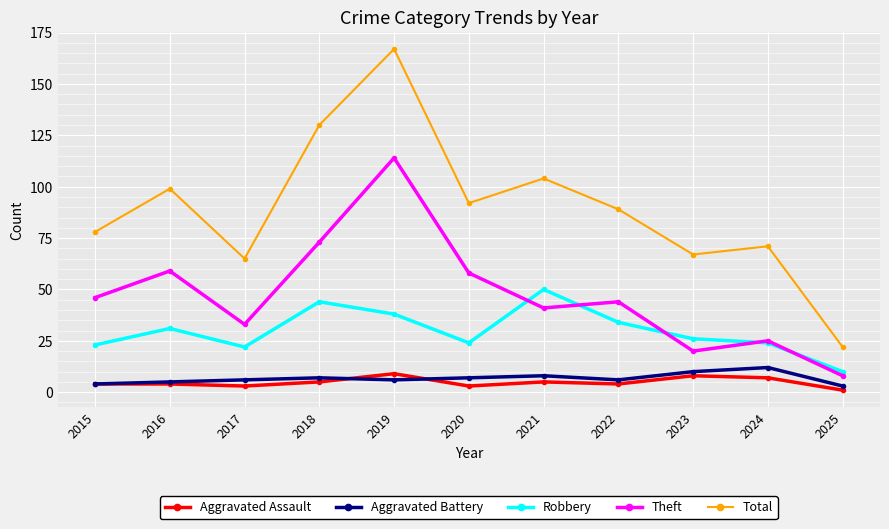

Which series has the widest spread of values?

Total